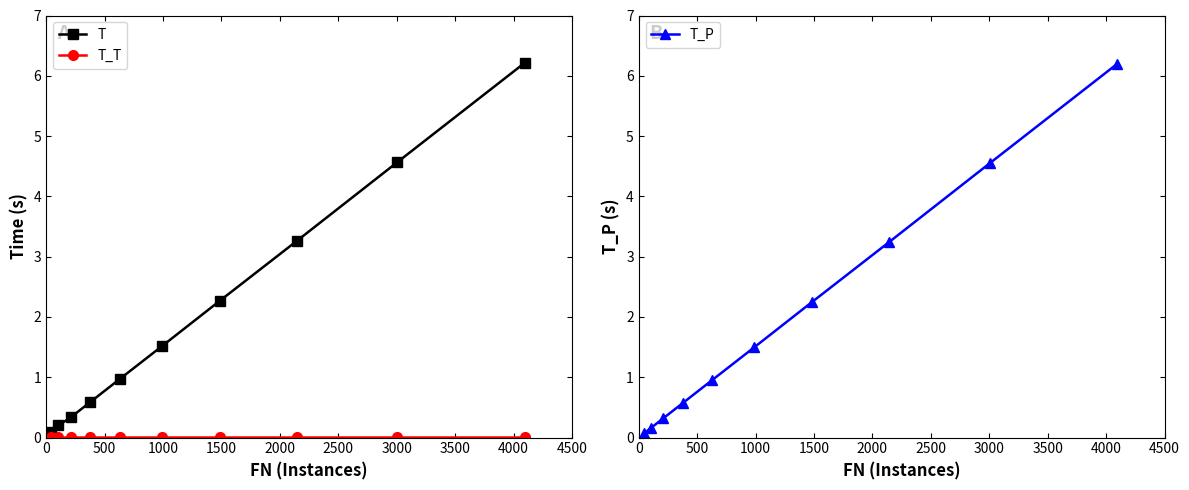

What is the value of the T point at the 4th from the left?

0.6